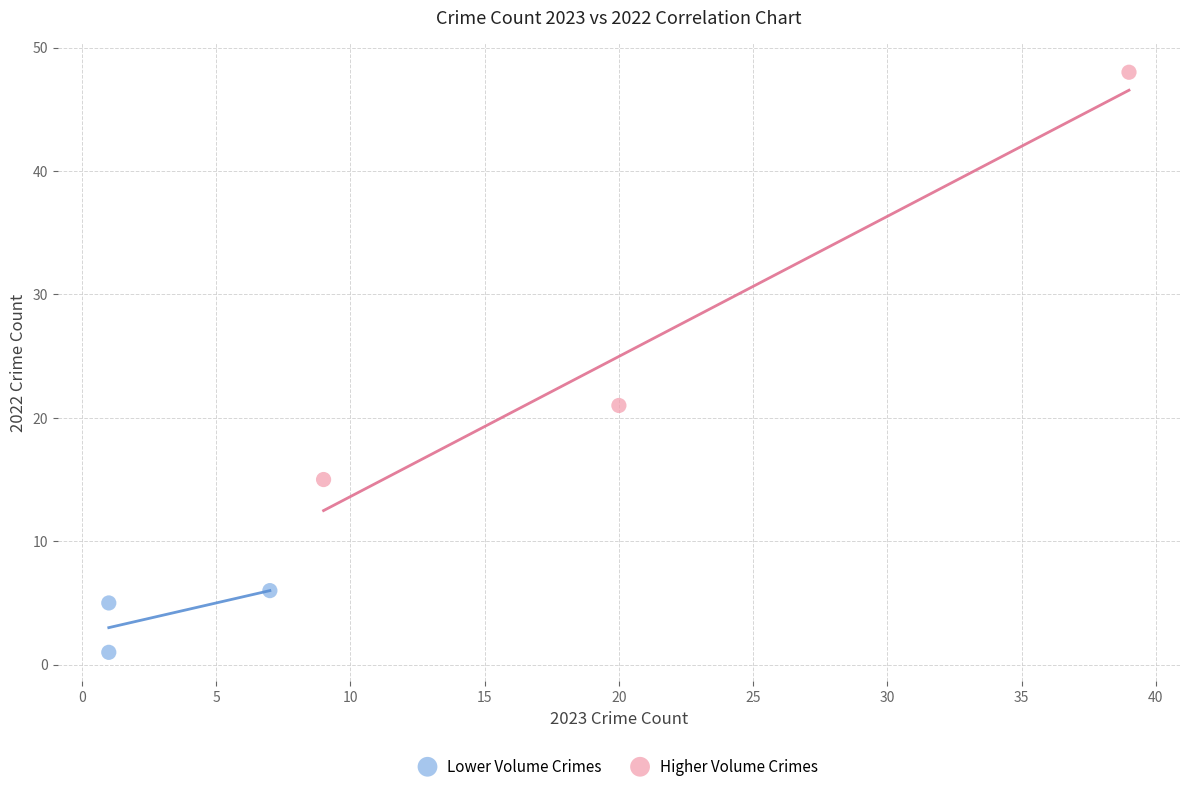

Which series has the largest Y range (max minus min)?

Higher Volume Crimes